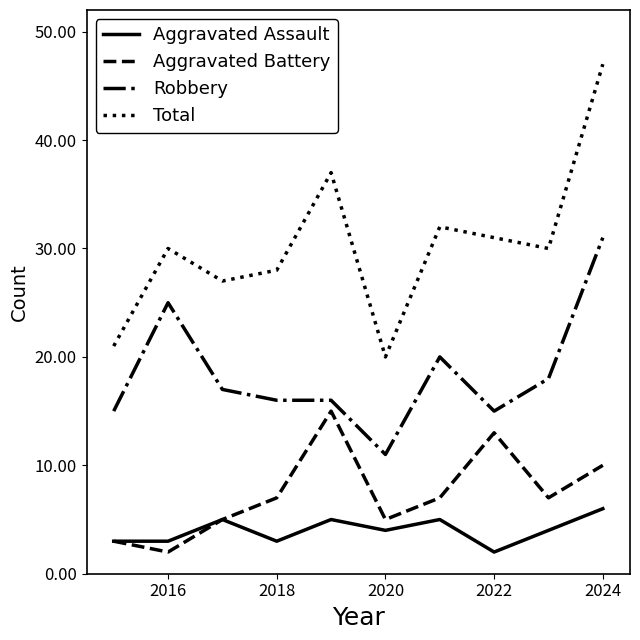

True or false: Total and Aggravated Battery intersect in this chart.

False